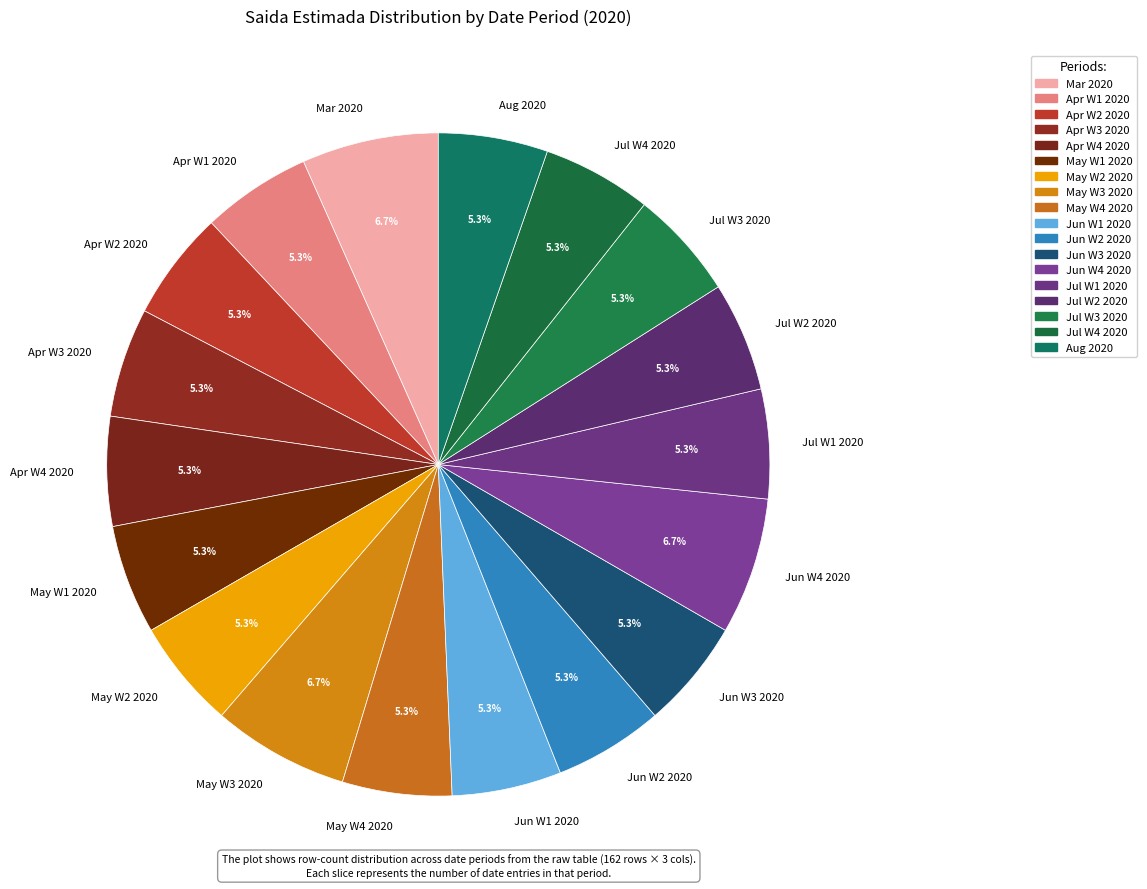

What portion of the pie excludes Jul W2 2020?

94.7%